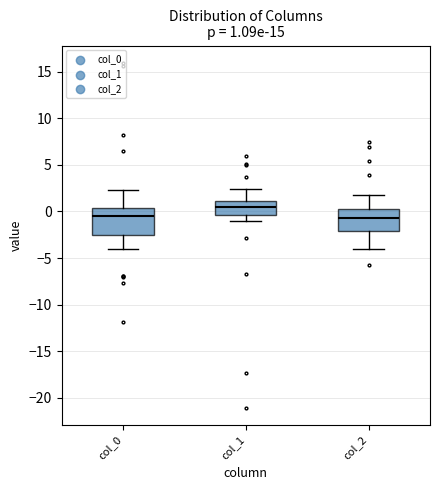

Comparing the boxes themselves (not the whiskers), which one is the tallest?

col_0